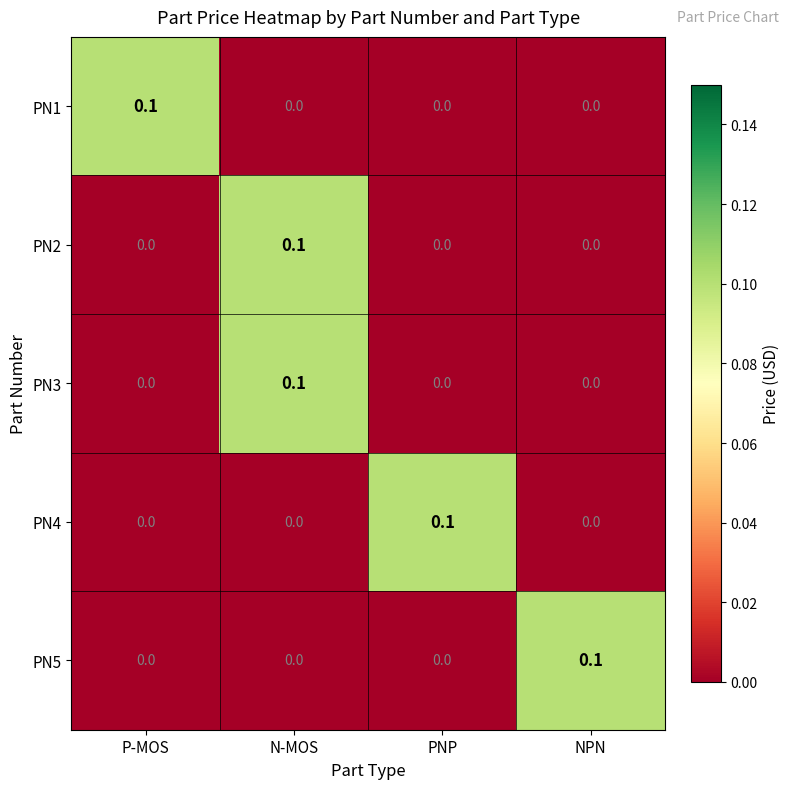

What is the difference between the highest and lowest values at P-MOS?

0.1